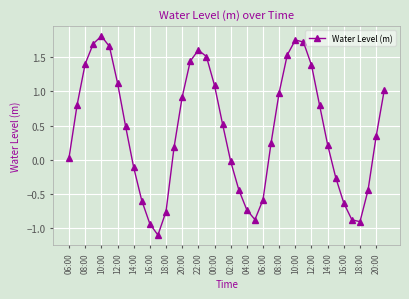

What is the smallest value displayed?

-1.1